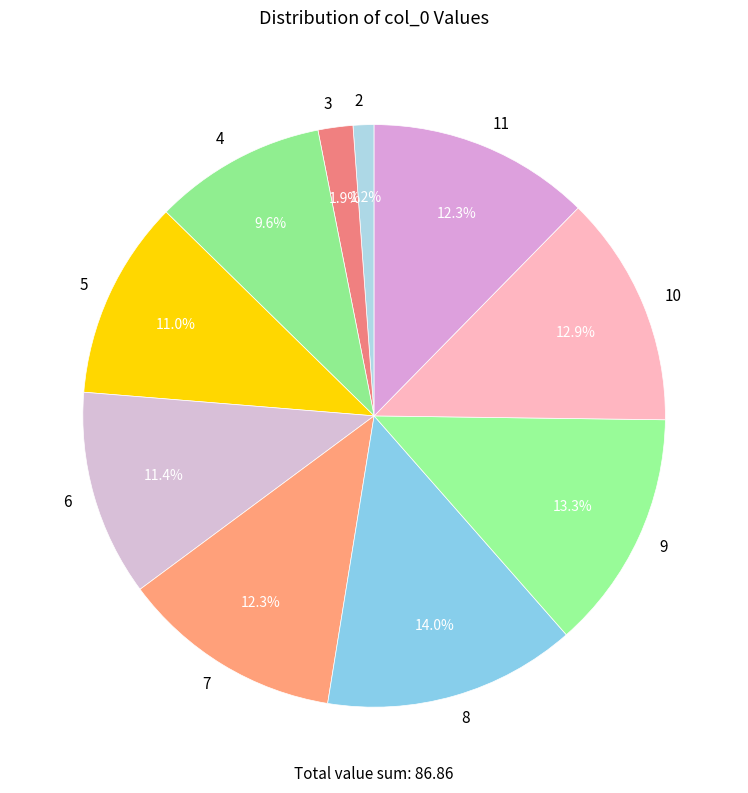

Approximately how many times larger is the value at 9 compared to 4?

1.4